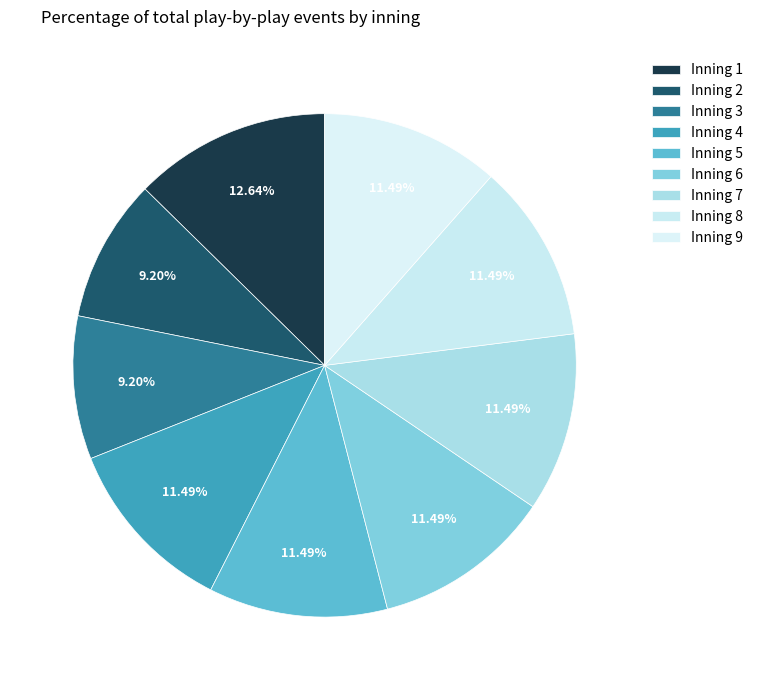

How many segments does this pie chart have?

9